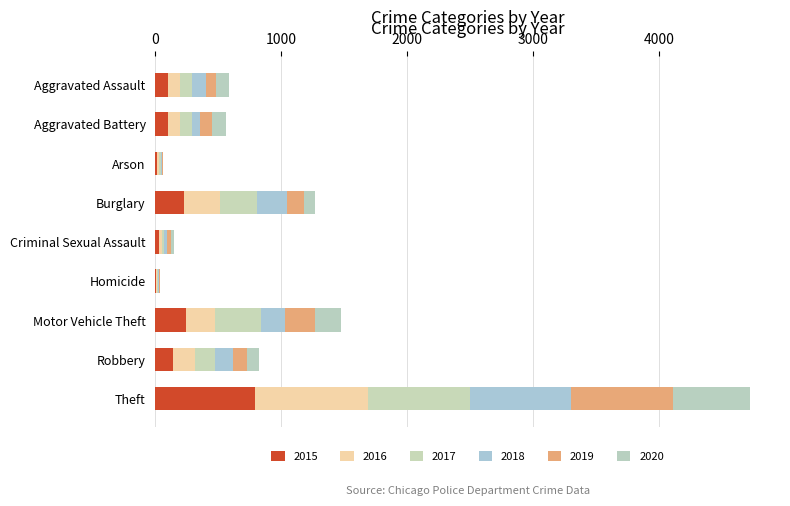

How many categories are shown in the chart?

9